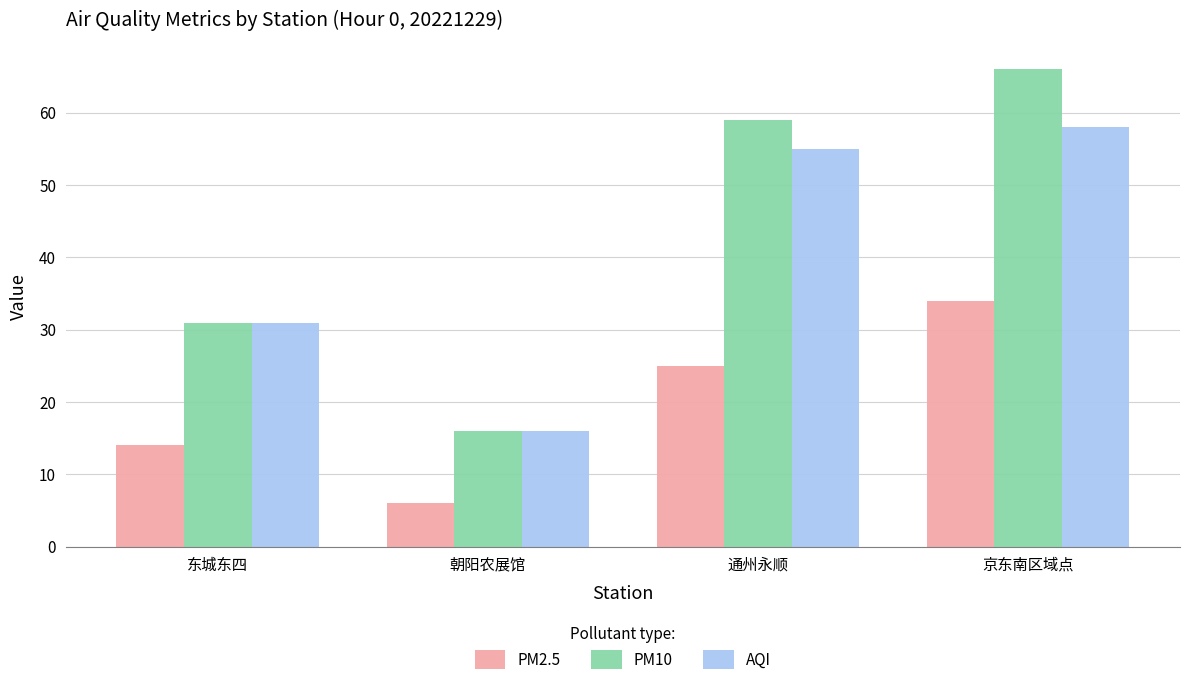

What position from the right is 通州永顺?

2